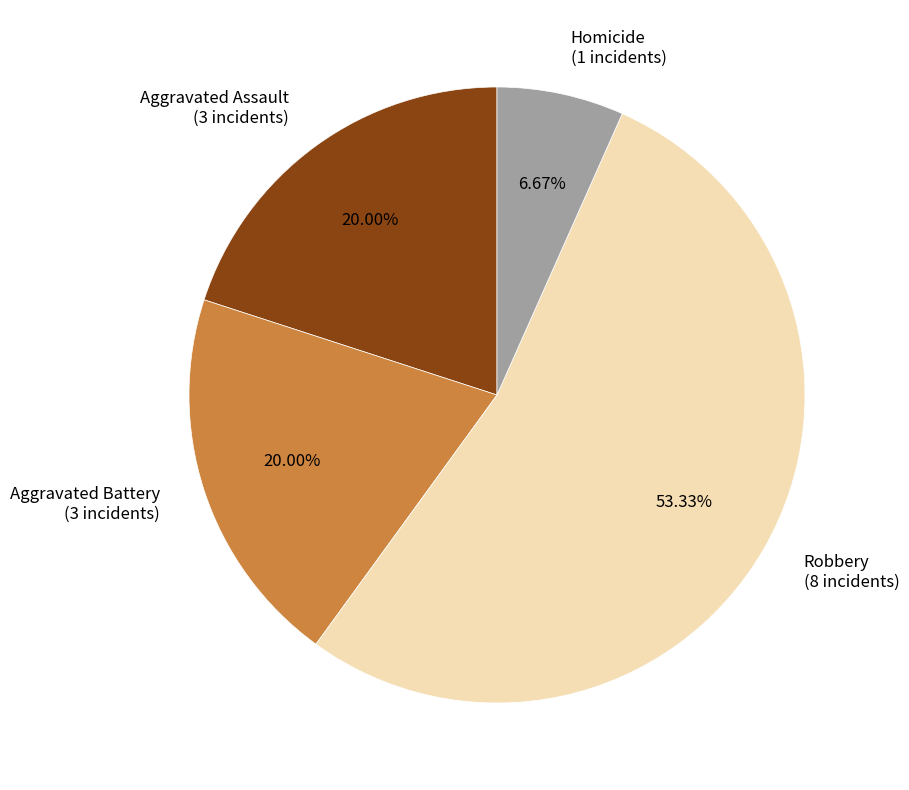

Which category accounts for the majority?

Robbery